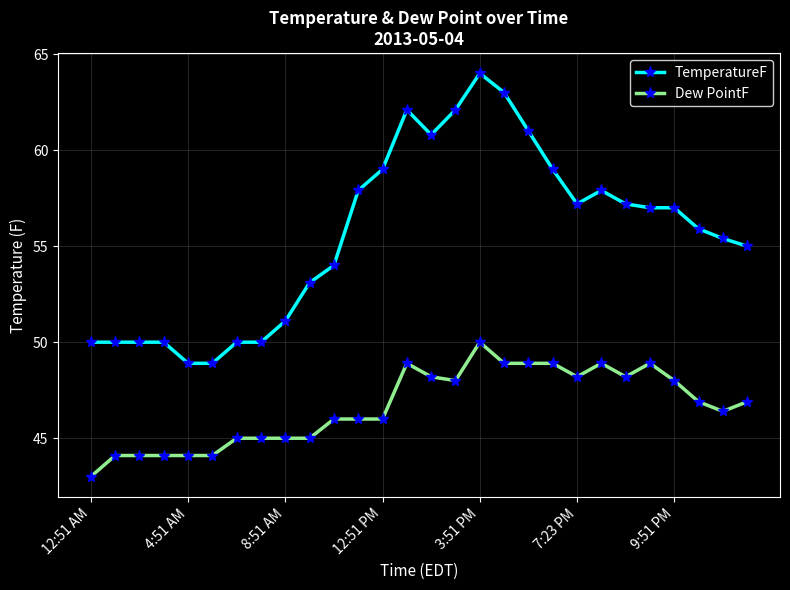

True or false: TemperatureF has more than 1 points higher than both neighbors.

True